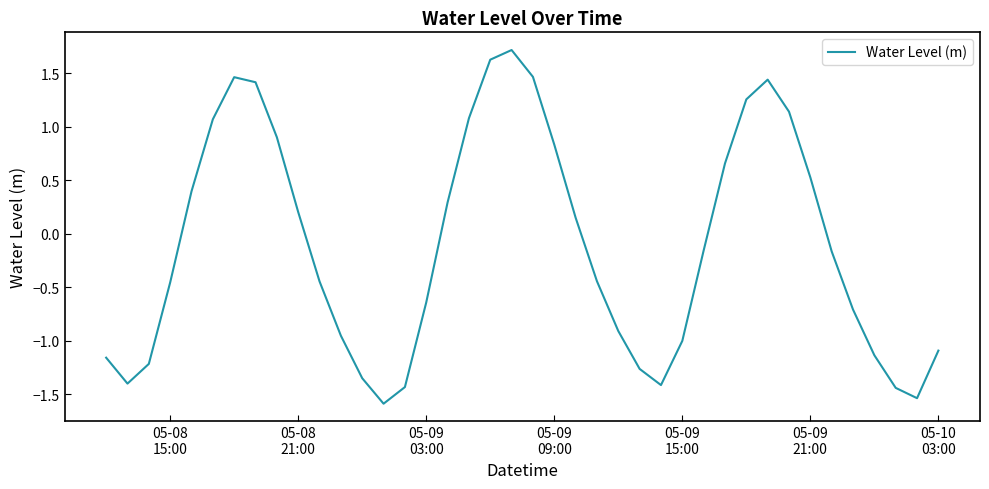

What is the difference between the maximum and minimum values?

3.3